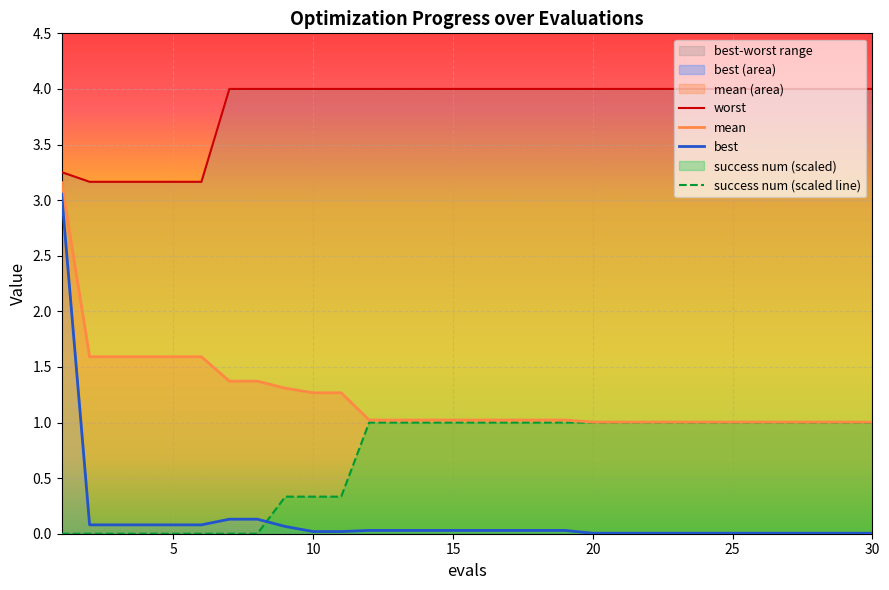

Rank the series at 19 from lowest to highest value.

best, success num, mean, worst